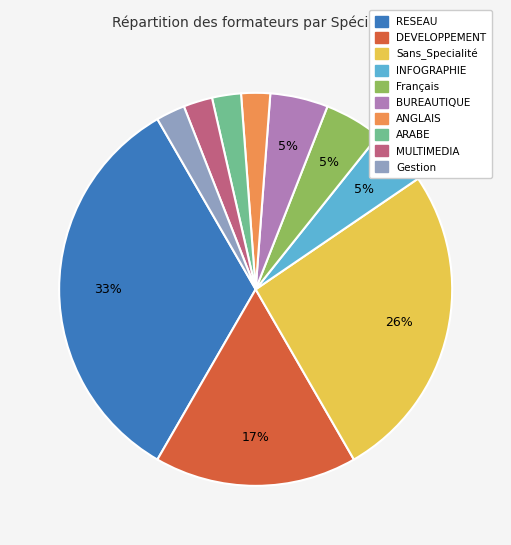

Count the number of slices in the pie.

10